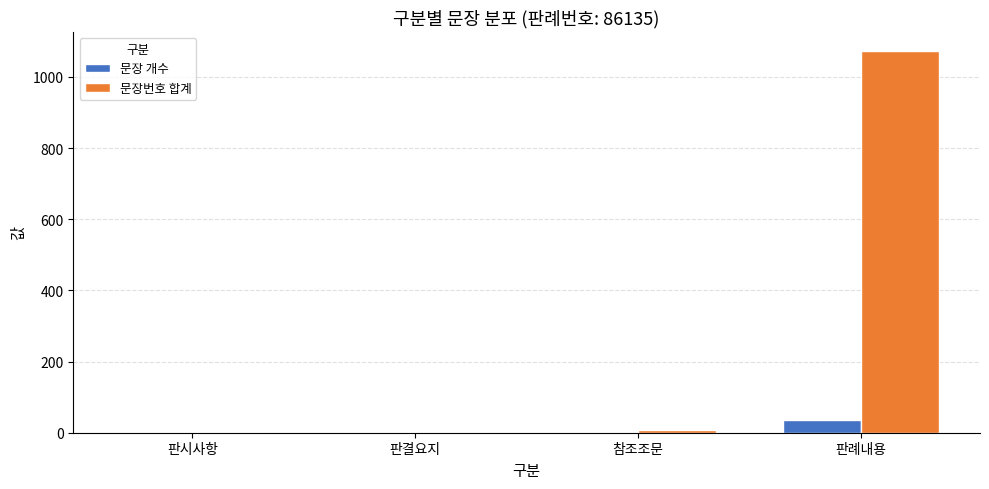

Which series changed the most between 판시사항 and 판례내용?

문장번호 합계